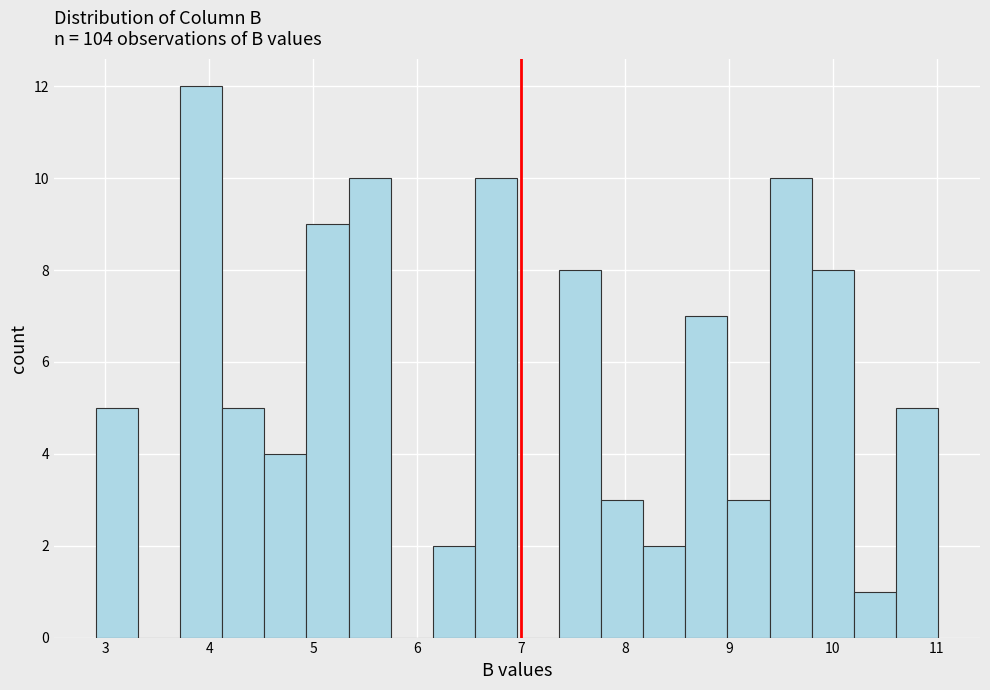

Reading left to right, list every bar in this chart as the range it spans on the x-axis followed by its height. Neither the bar edges nor the heights are printed on the chart, so give them approximately, as read against the axes.

2.9 to 3.3: 5
3.3 to 3.7: 0
3.7 to 4.1: 12
4.1 to 4.5: 5
4.5 to 4.9: 4
4.9 to 5.3: 9
5.3 to 5.7: 10
5.7 to 6.2: 0
6.2 to 6.6: 2
6.6 to 7.0: 10
7.0 to 7.4: 0
7.4 to 7.8: 8
7.8 to 8.2: 3
8.2 to 8.6: 2
8.6 to 9.0: 7
9.0 to 9.4: 3
9.4 to 9.8: 10
9.8 to 10.2: 8
10.2 to 10.6: 1
10.6 to 11.0: 5